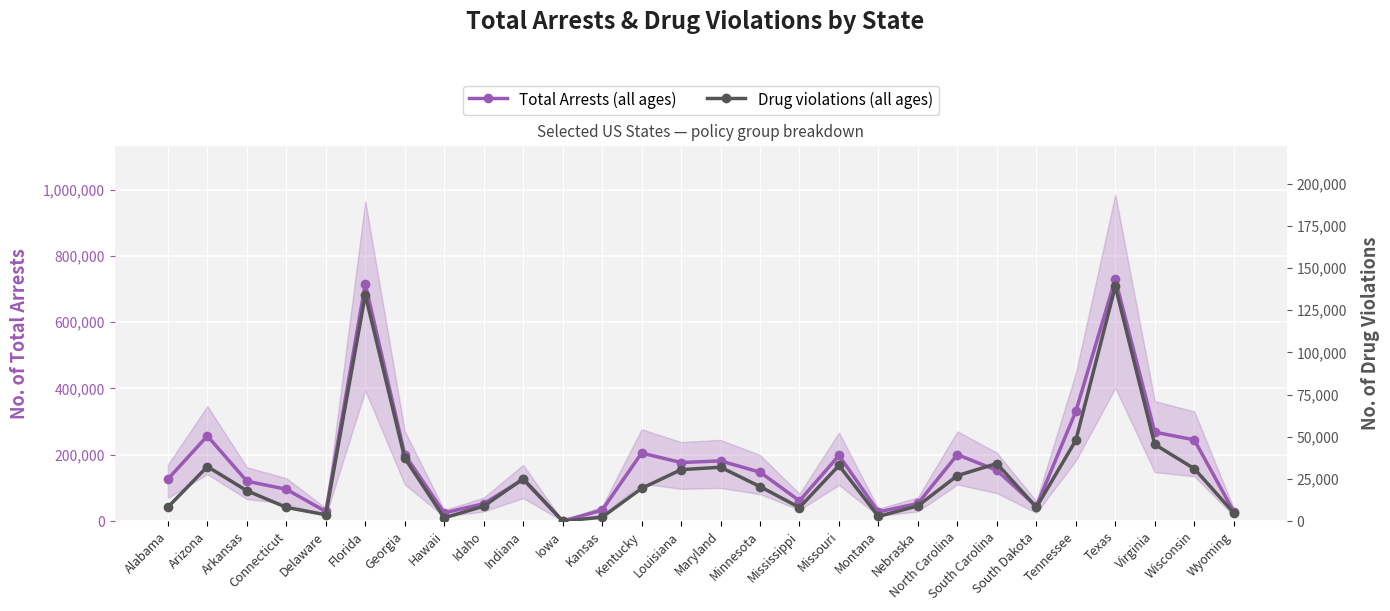

What is the total value across all series at Hawaii?

26360